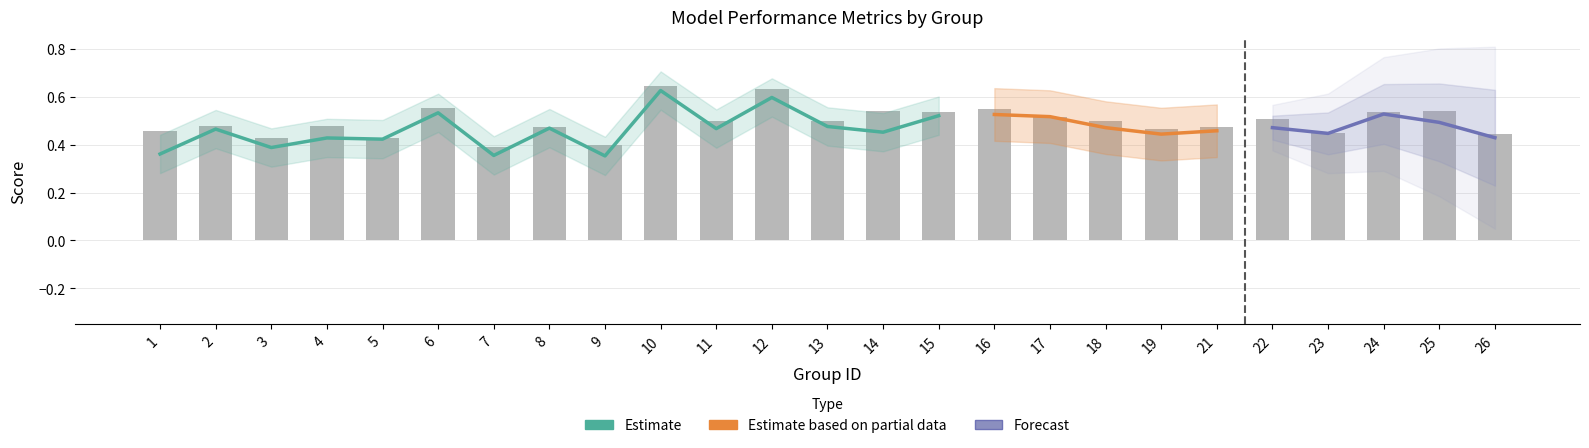

At how many categories does at least one series exceed 0?

25